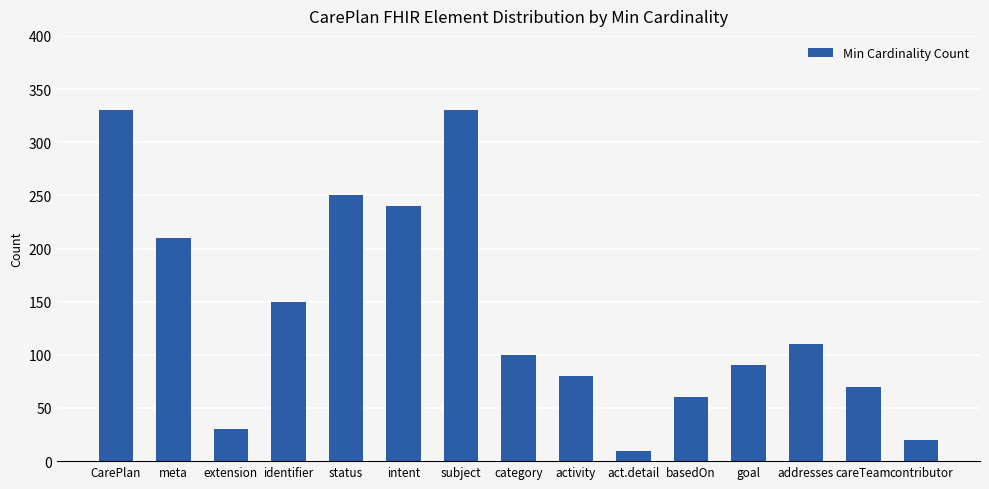

What is the difference between the values at contributor and identifier?

130